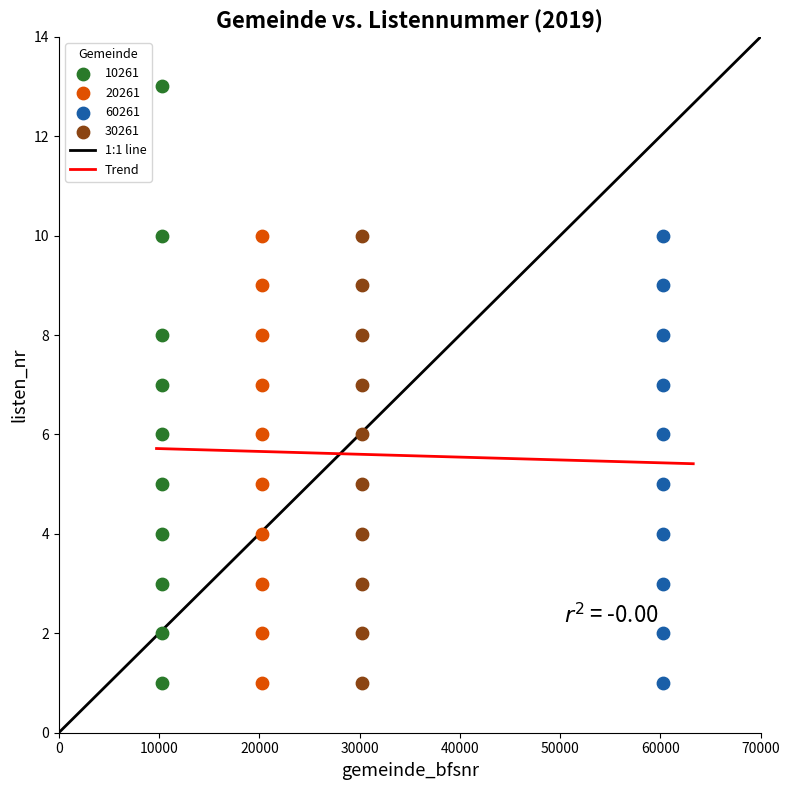

Which series has the largest Y range (max minus min)?

10261